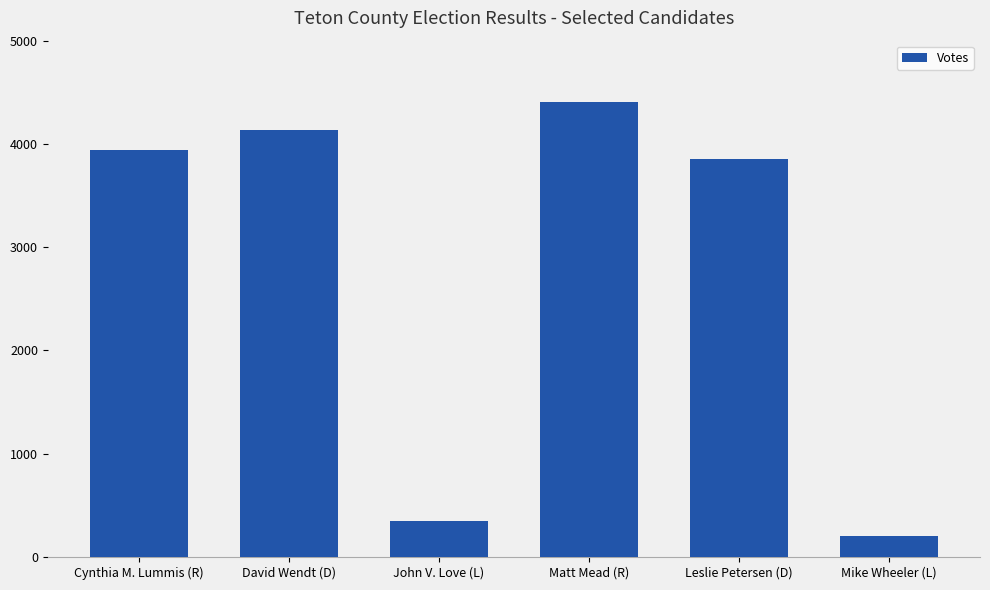

Reading right to left, transcribe all the data shown in this chart.

199	3856	4407	346	4135	3946